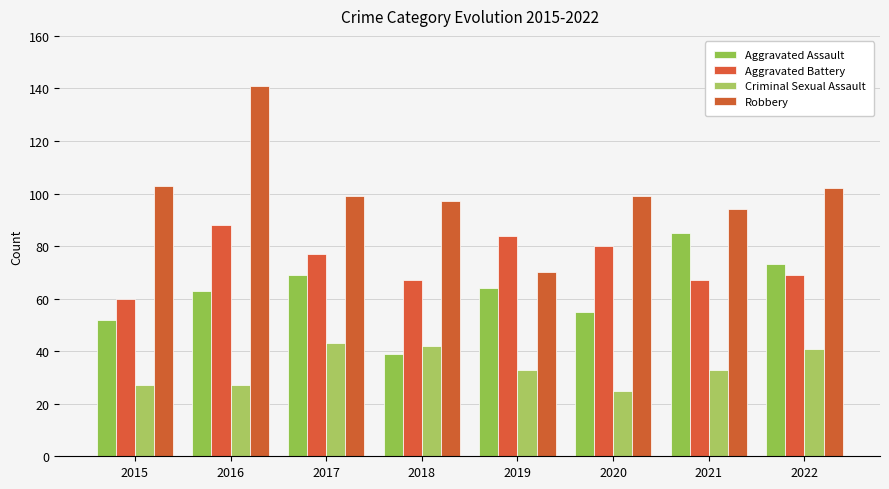

At which category is the sum across all series the highest?

2016